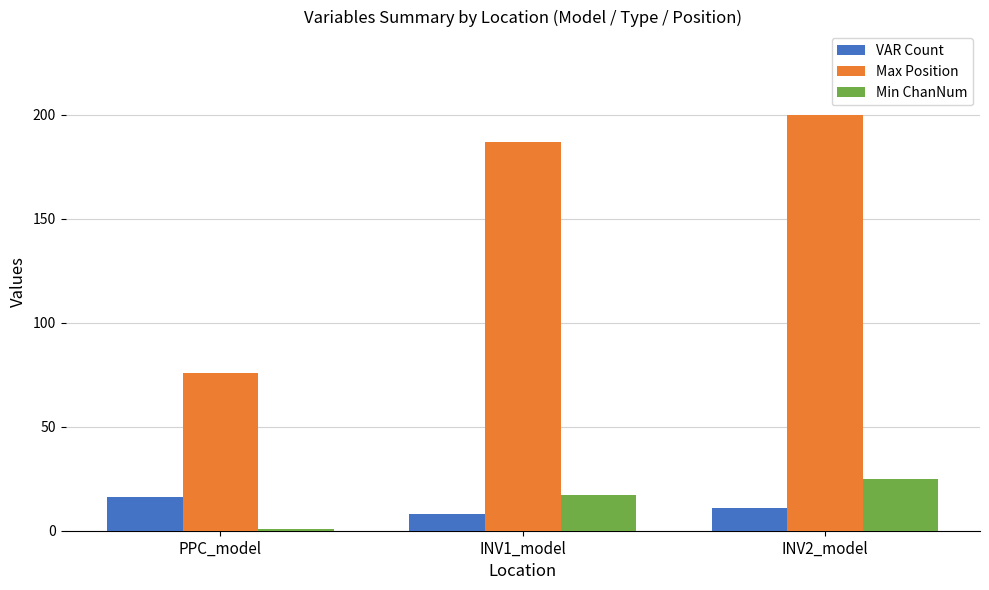

What is the difference between the Min ChanNum values at INV1_model and INV2_model?

8